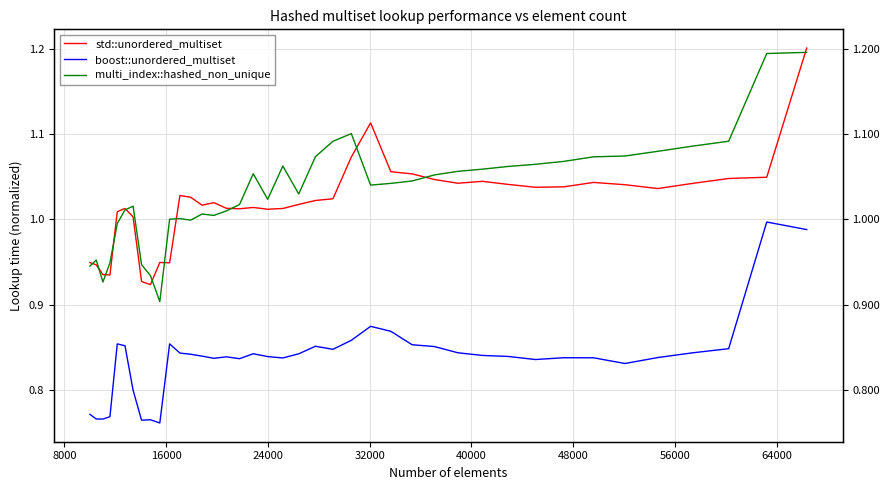

After their last crossing, which series has the higher values: multi_index::hashed_non_unique or std::unordered_multiset?

std::unordered_multiset